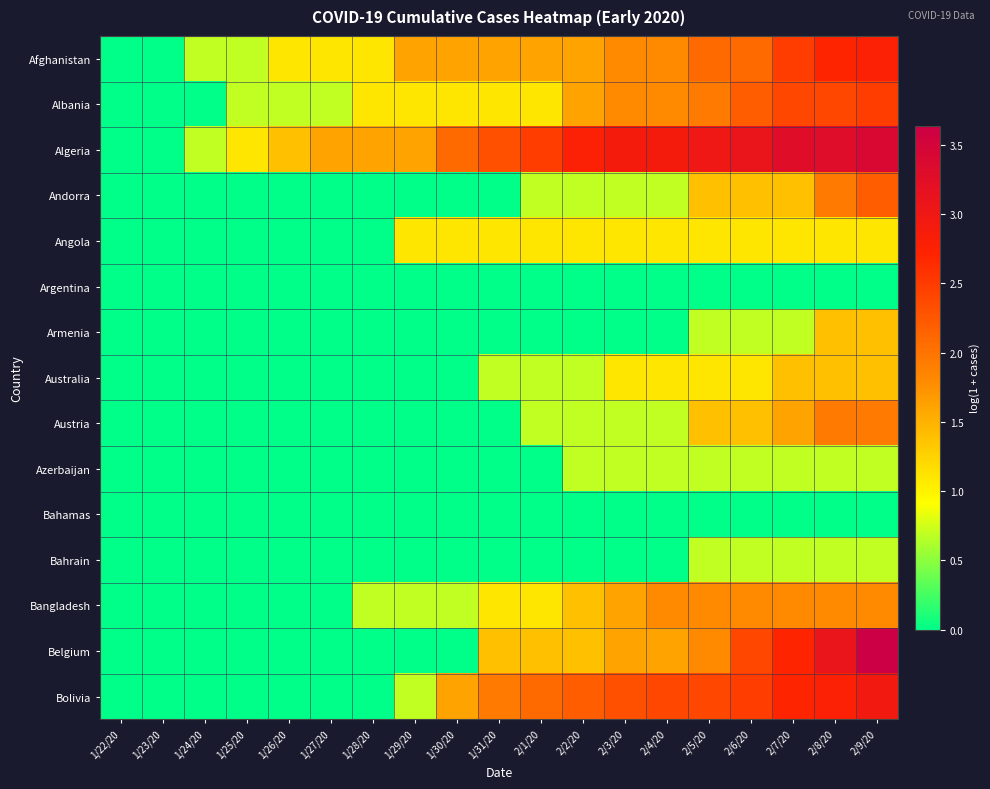

Rank the series at 2/8/20 from highest to lowest value.

Algeria, Belgium, Bolivia, Afghanistan, Albania, Andorra, Austria, Bangladesh, Armenia, Australia, Angola, Azerbaijan, Bahrain, Argentina, Bahamas